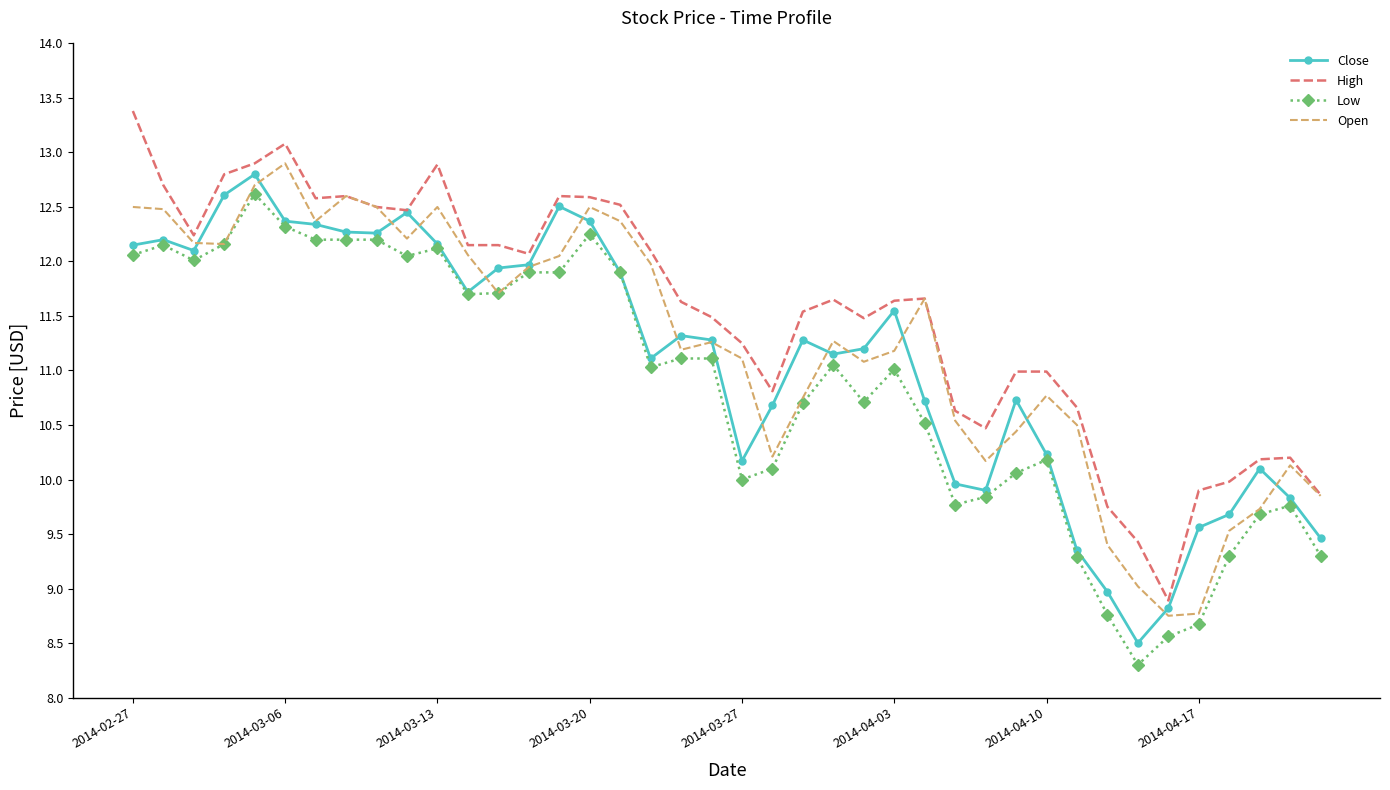

What is the greatest value displayed?

13.4